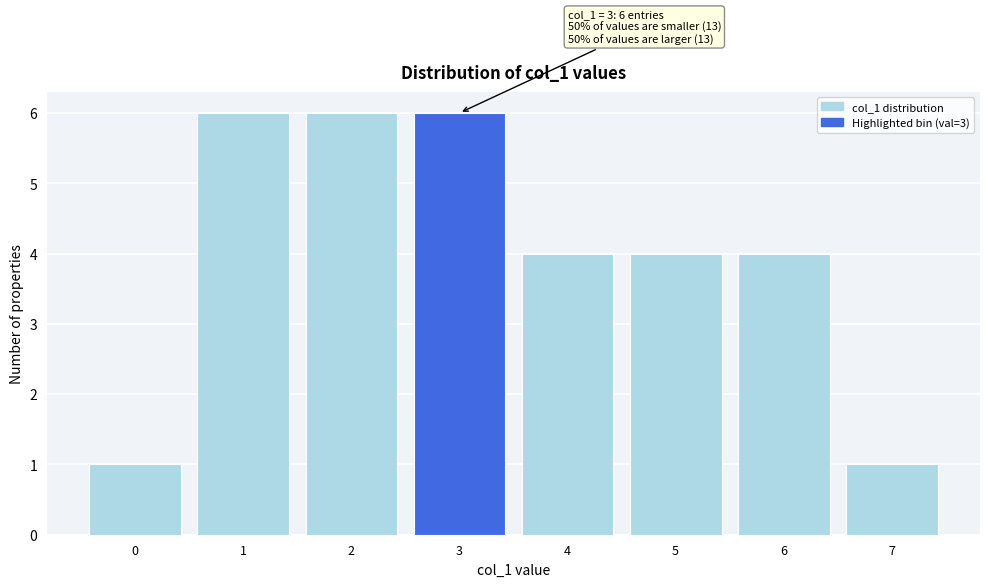

Reading left to right, list all the values displayed in this chart.

1	6	6	6	4	4	4	1